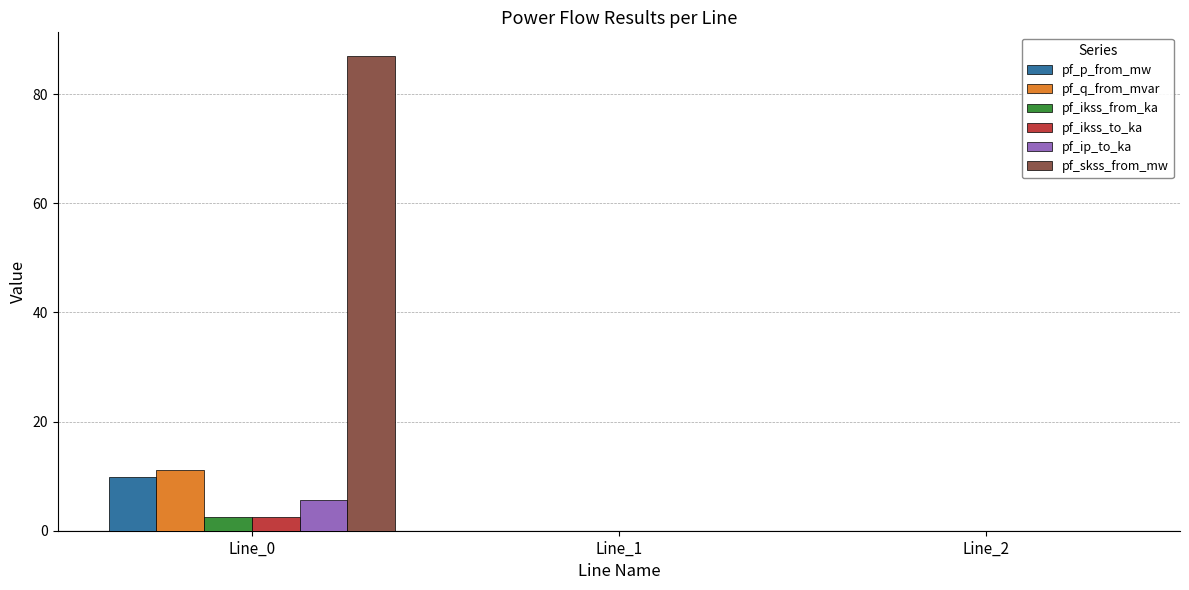

Which series changed the most between Line_0 and Line_1?

pf_skss_from_mw